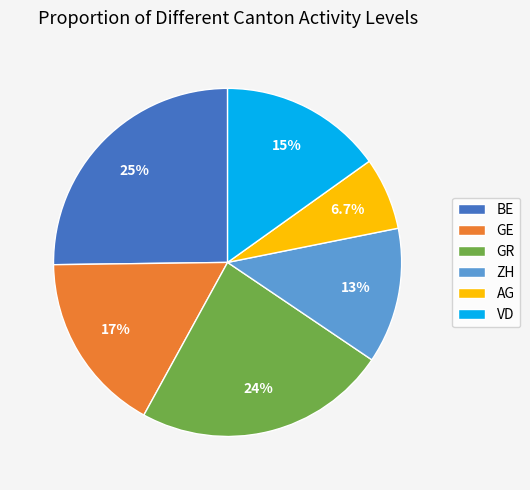

To the nearest percent, what is the combined percentage of GR and ZH?

36%